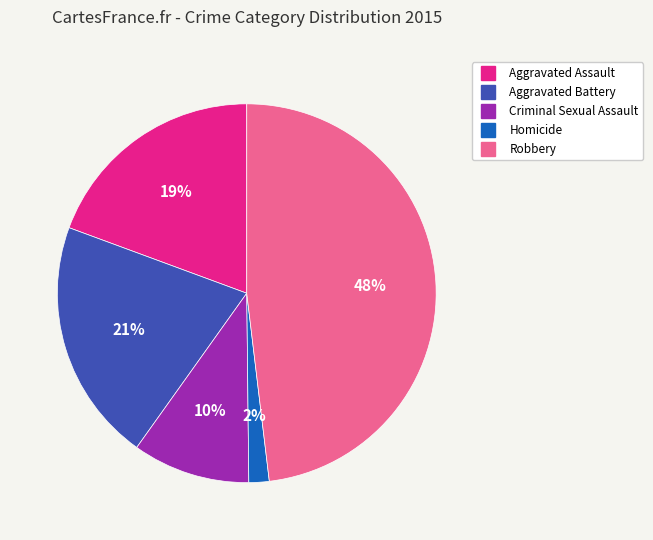

Which has a higher value, Aggravated Assault or Robbery?

Robbery